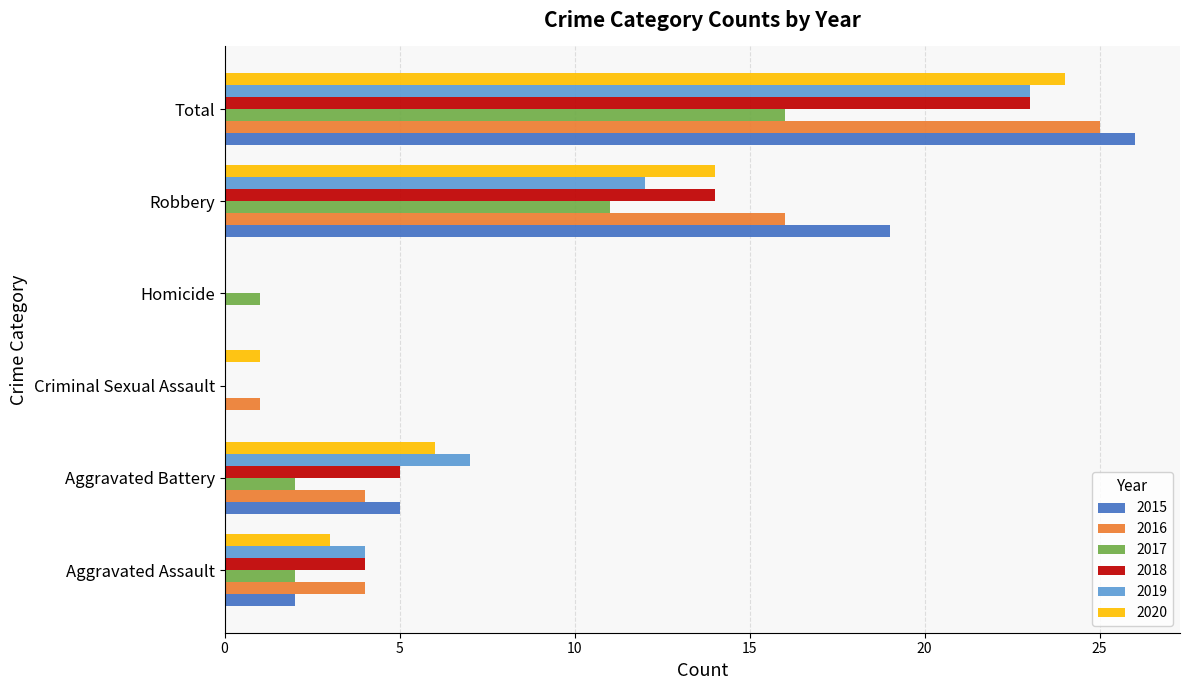

At which category is the sum across all series the highest?

Total